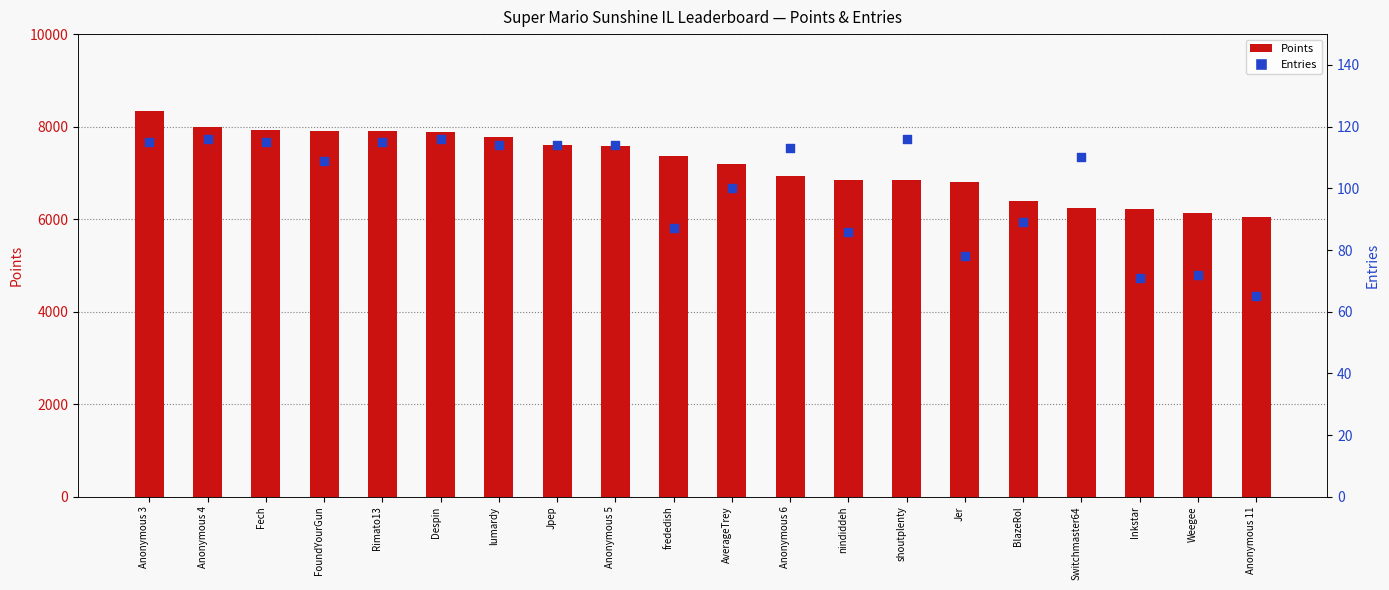

At how many categories does at least one series exceed 3055?

20